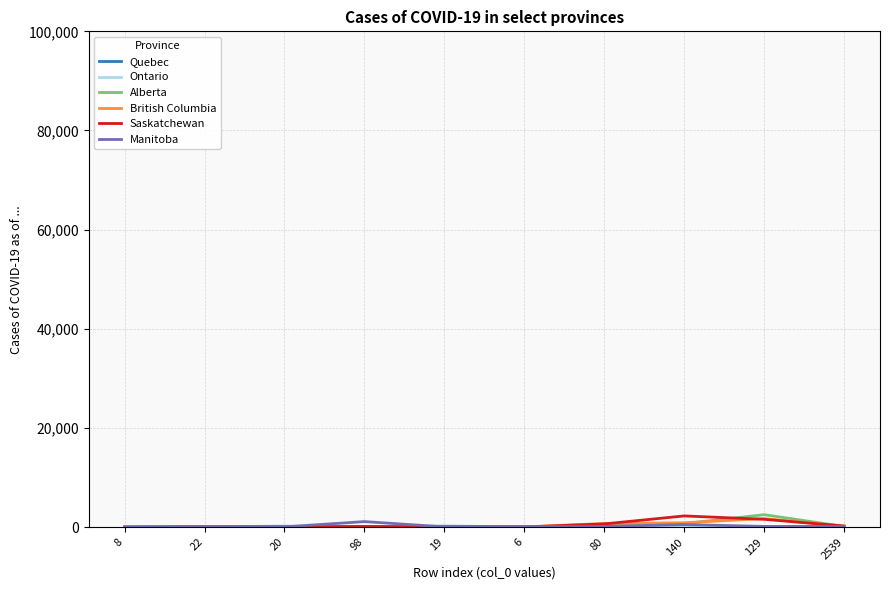

What is the difference between the British Columbia values at 140 and 80?

139